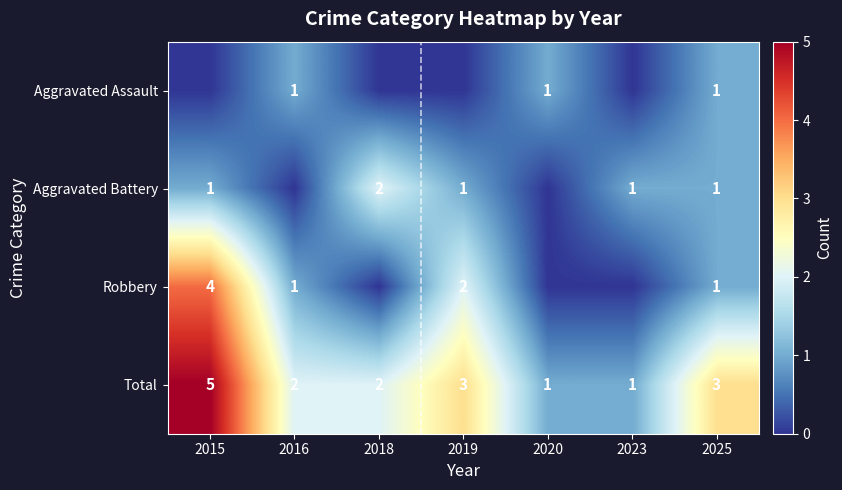

Where does the Total series first go above 2?

2015